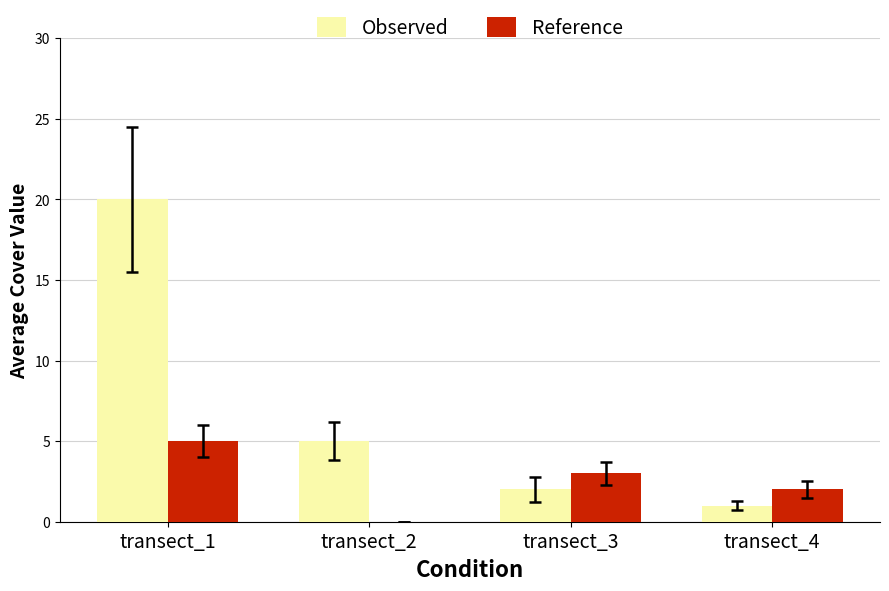

Between transect_1 and transect_3, which series saw the biggest shift?

Observed